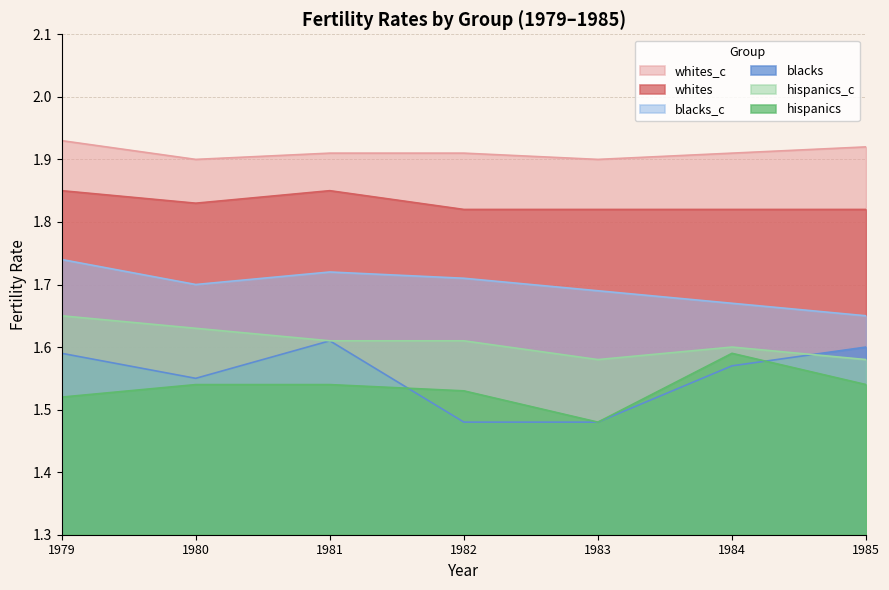

At how many categories does at least one series exceed 1?

7